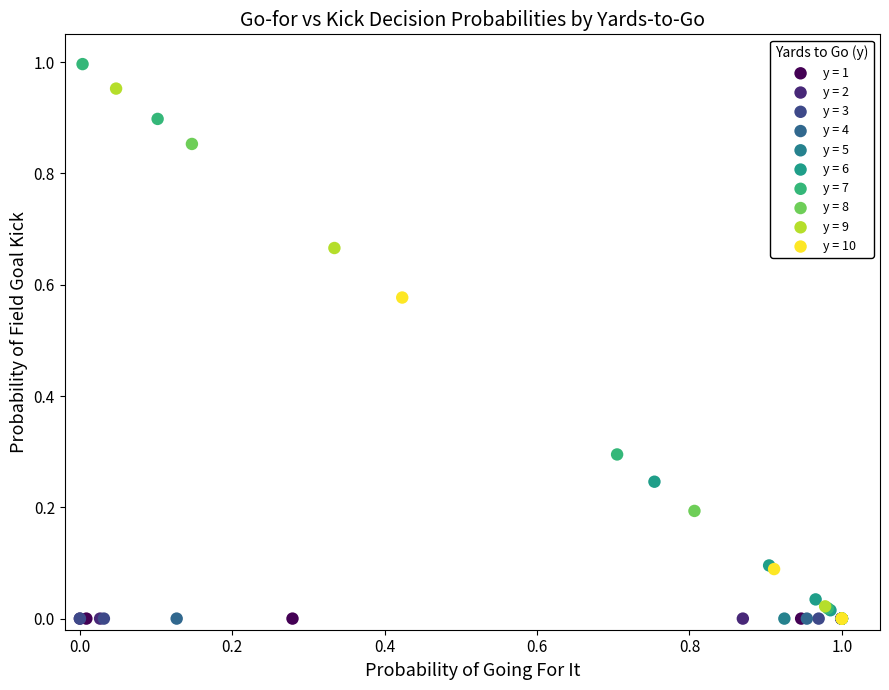

Which series reaches the maximum Y coordinate?

y = 7